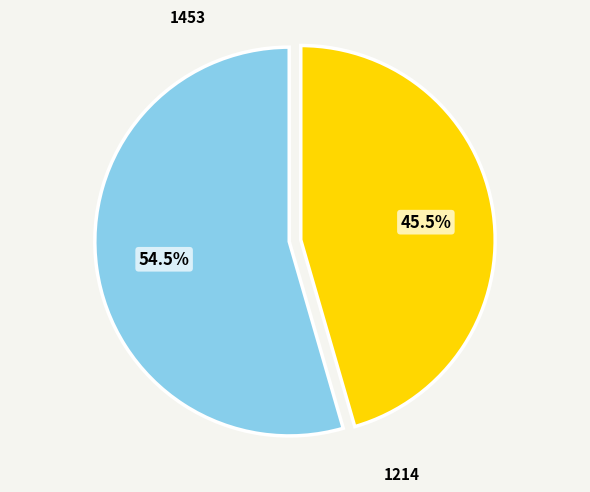

Count the number of slices in the pie.

2